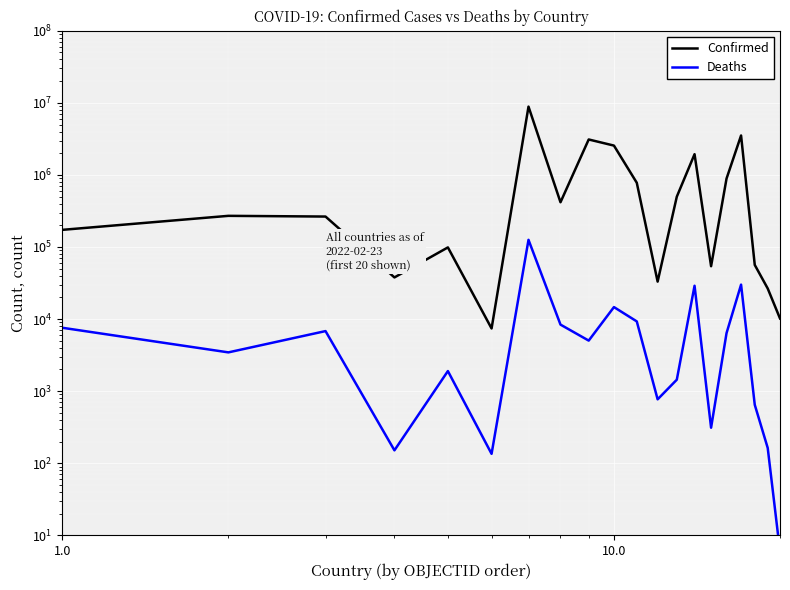

Is this an area chart (filled region under the line)?

No